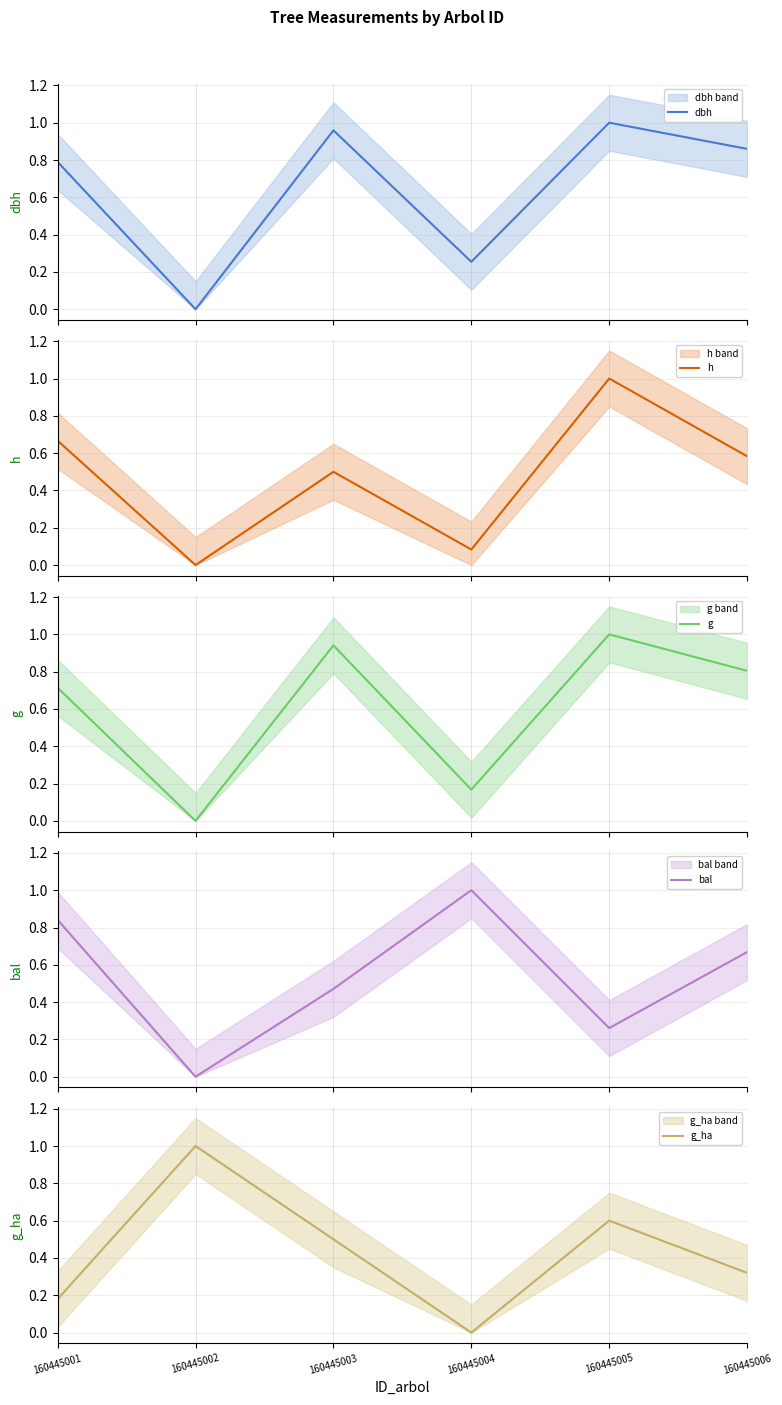

The value of g at 160445003 is 0.9. True or false?

True